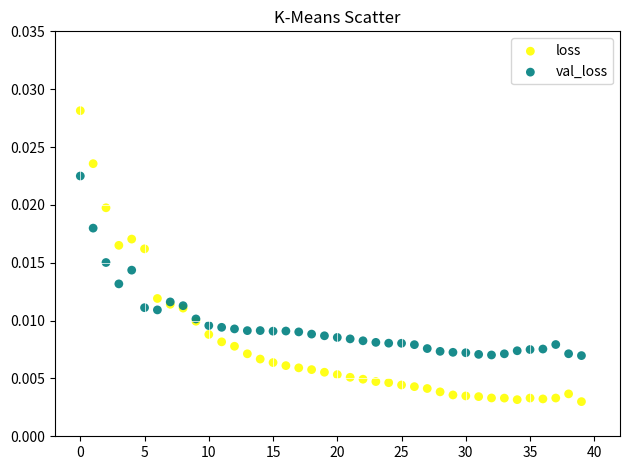

Which series reaches the minimum Y coordinate?

loss